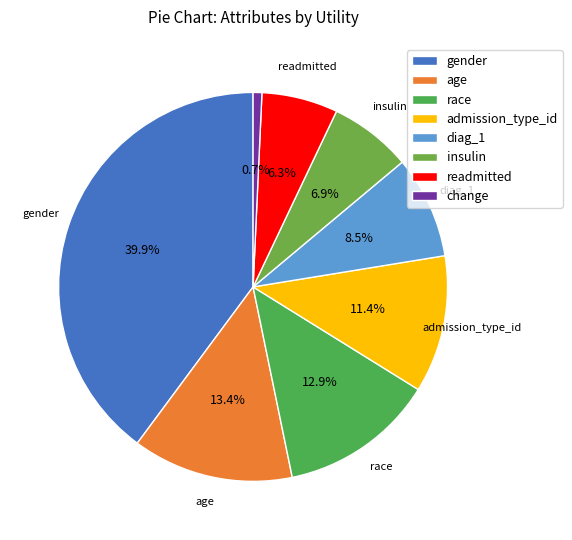

To the nearest percent, what is the difference between the gender and race slice percentages?

27%